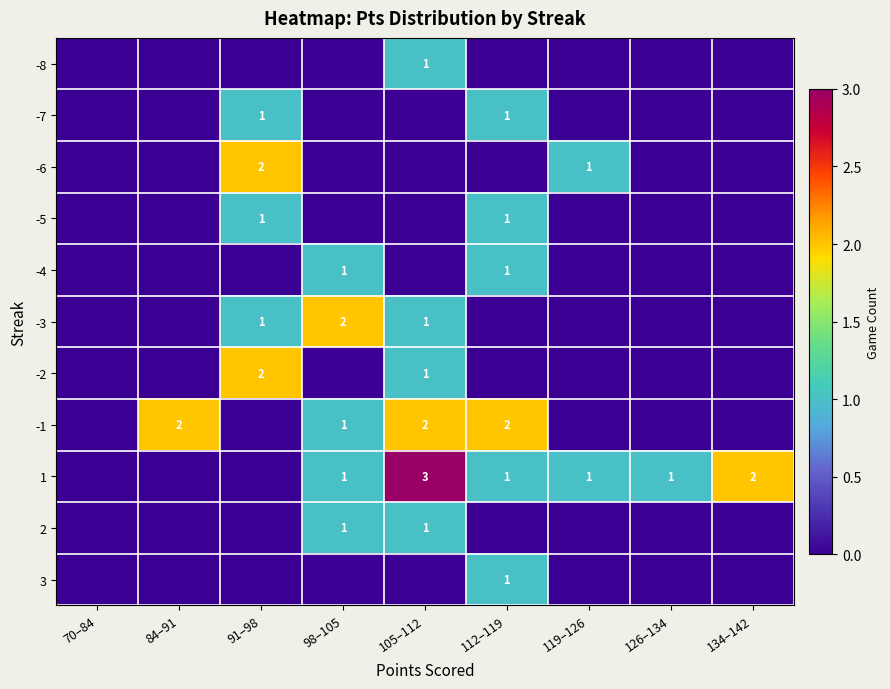

Which series has the largest total across all categories?

1